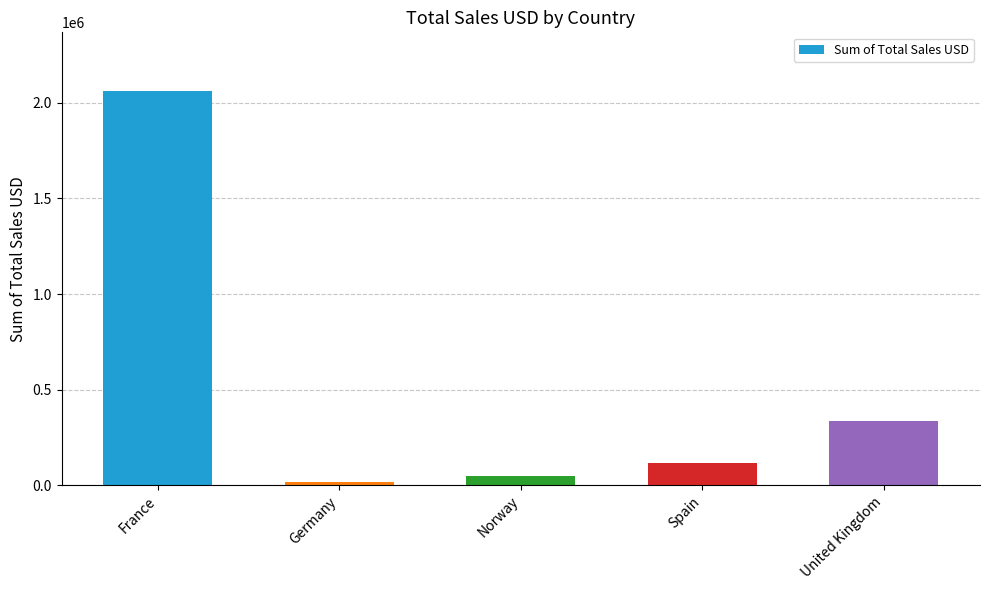

What is the difference between the maximum and second lowest values?

2009781.2